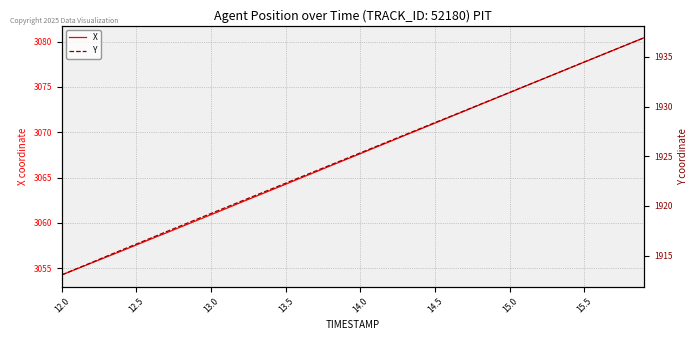

What is the difference between the highest and lowest values at 15.0?

1142.9